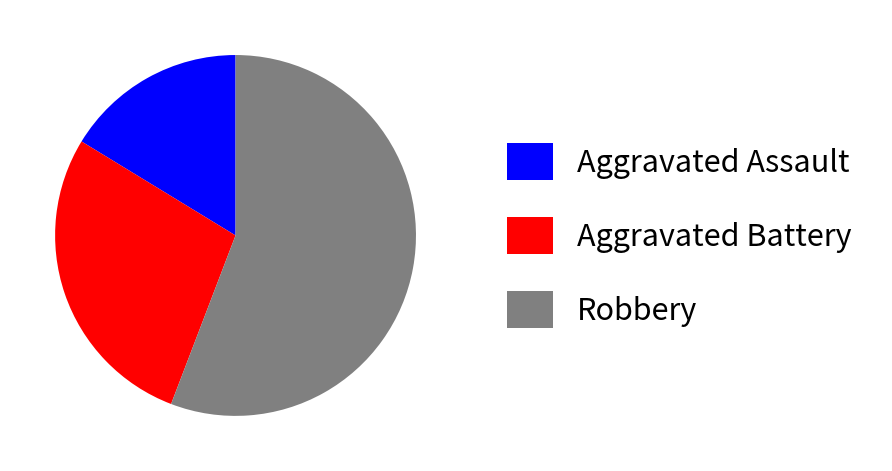

Which category has the biggest portion of the pie?

Robbery